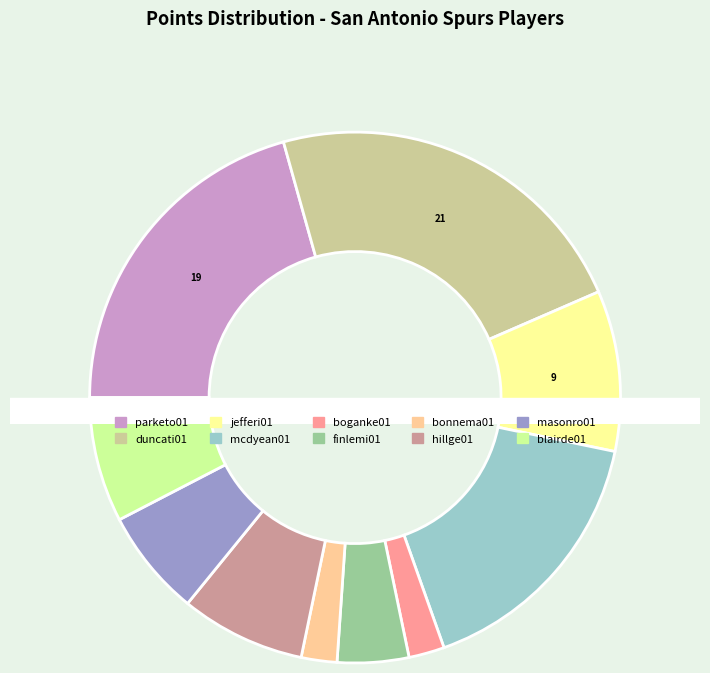

Combined, what portion of the pie is duncati01 and mcdyean01?

39.1%